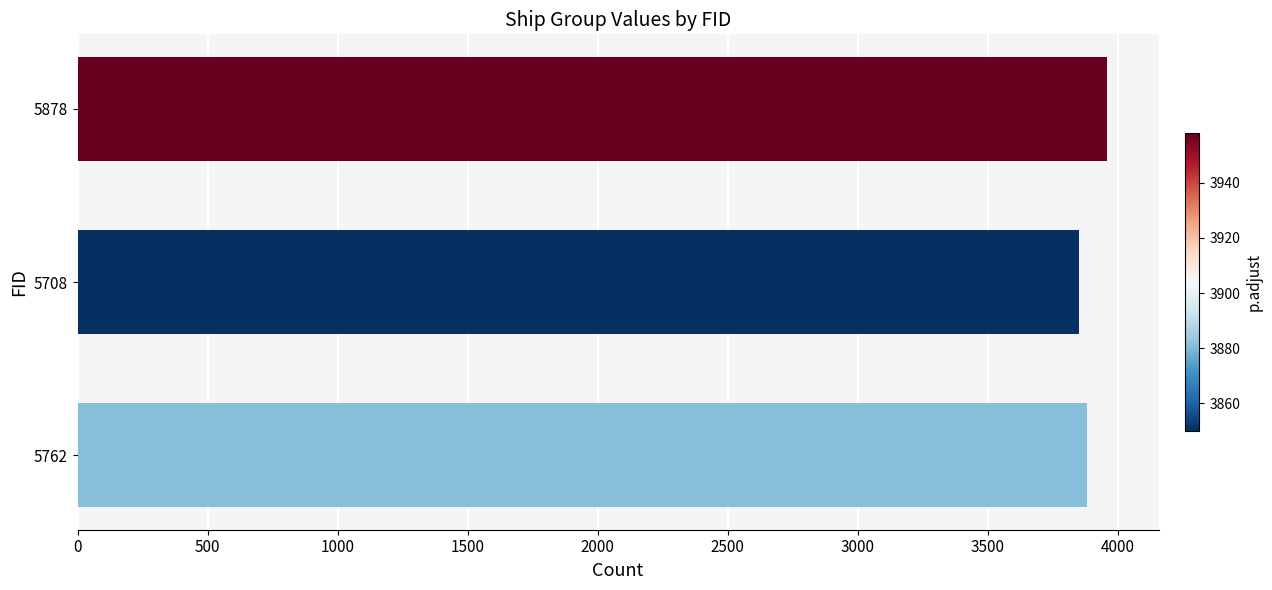

How many data points are less than 3881?

1